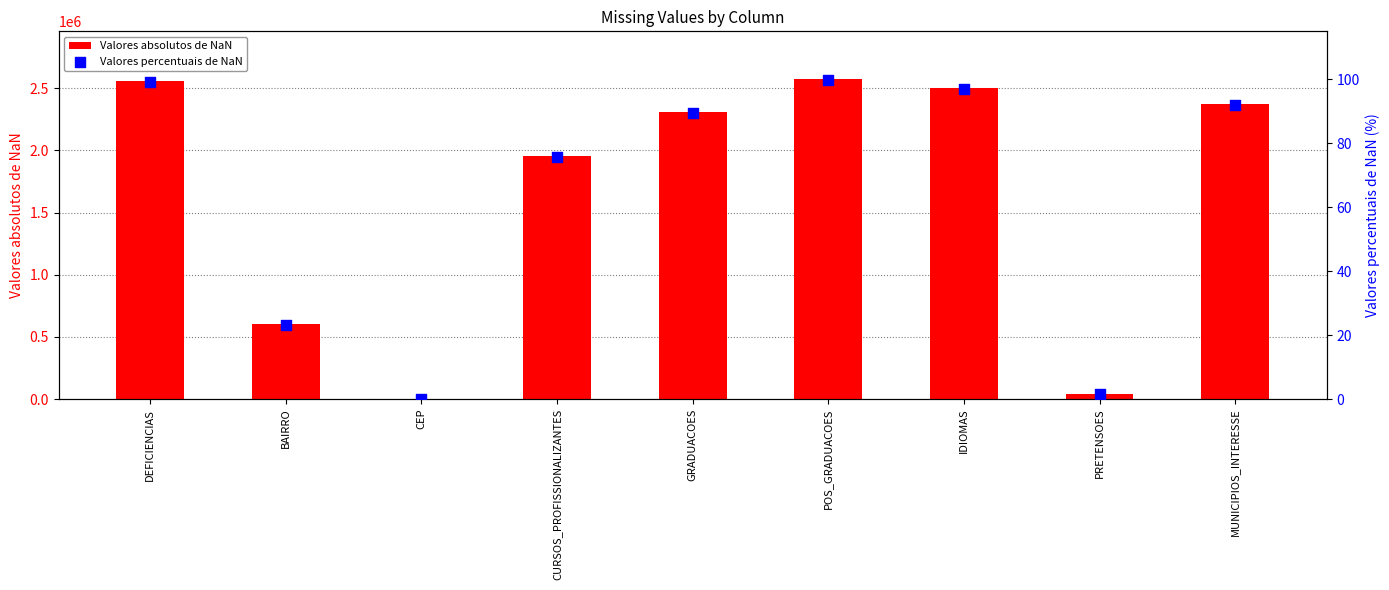

At how many categories does at least one series exceed 775641?

6